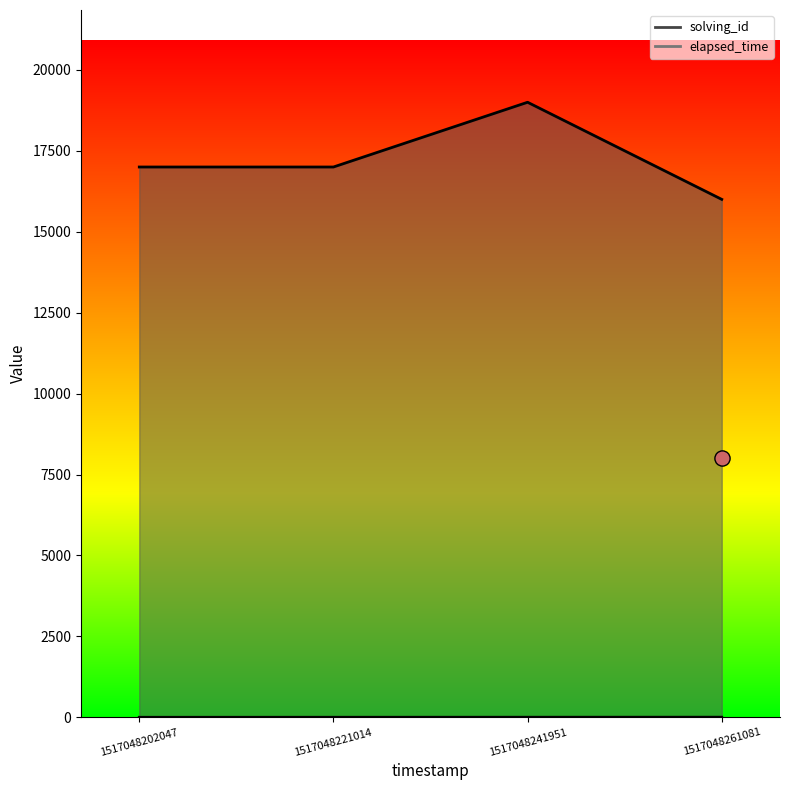

Which series has the largest Y range (max minus min)?

elapsed_time